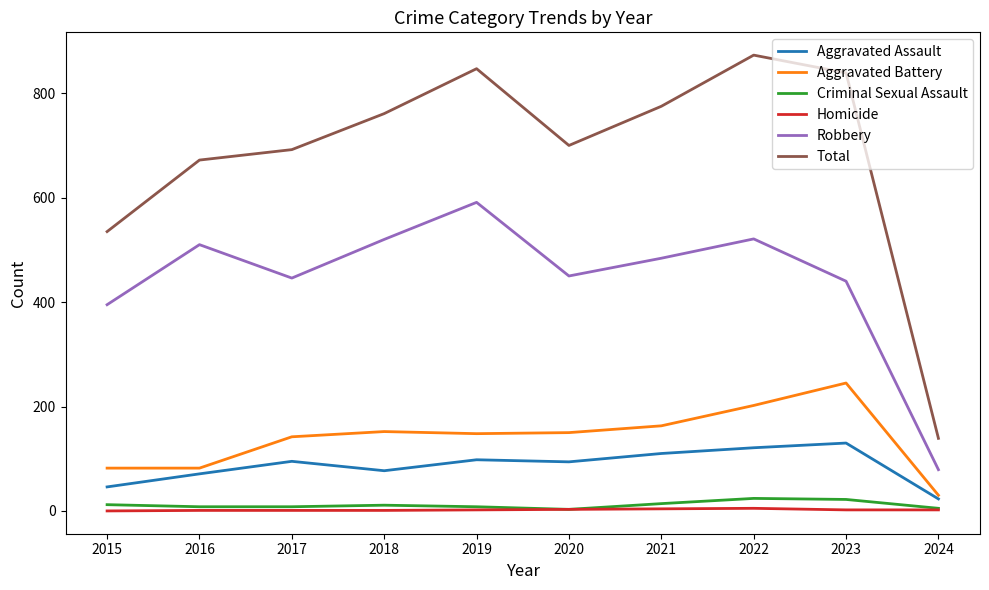

The Total series shows 139 at 2024. True or false?

True